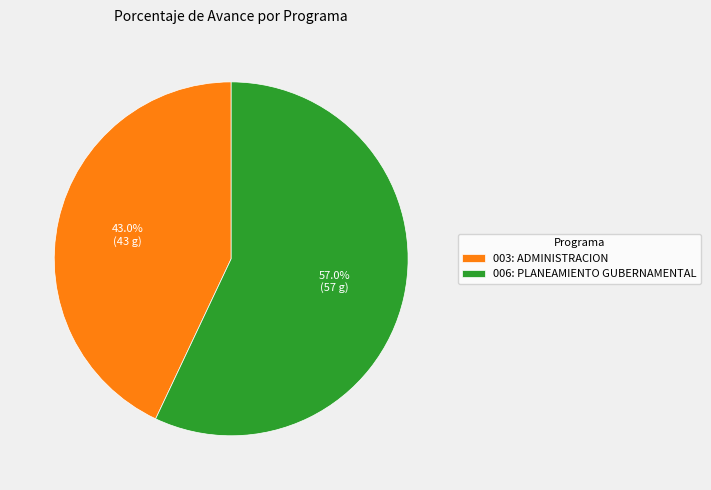

True or false: 003: ADMINISTRACION accounts for 43% of the total.

True